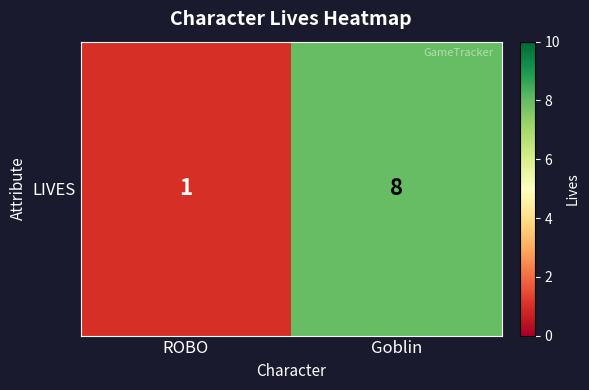

Between ROBO and Goblin, which is larger?

Goblin